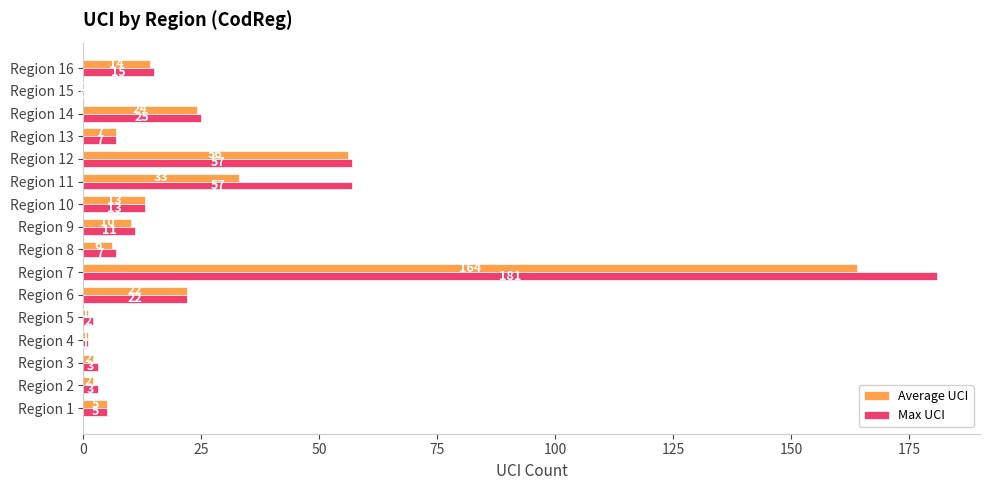

Which series has the largest total across all categories?

Max UCI